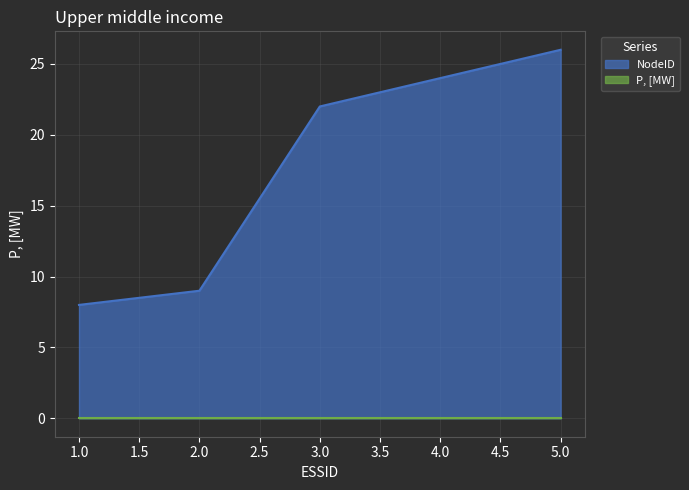

What is the difference between the values at 5 and 3?

4